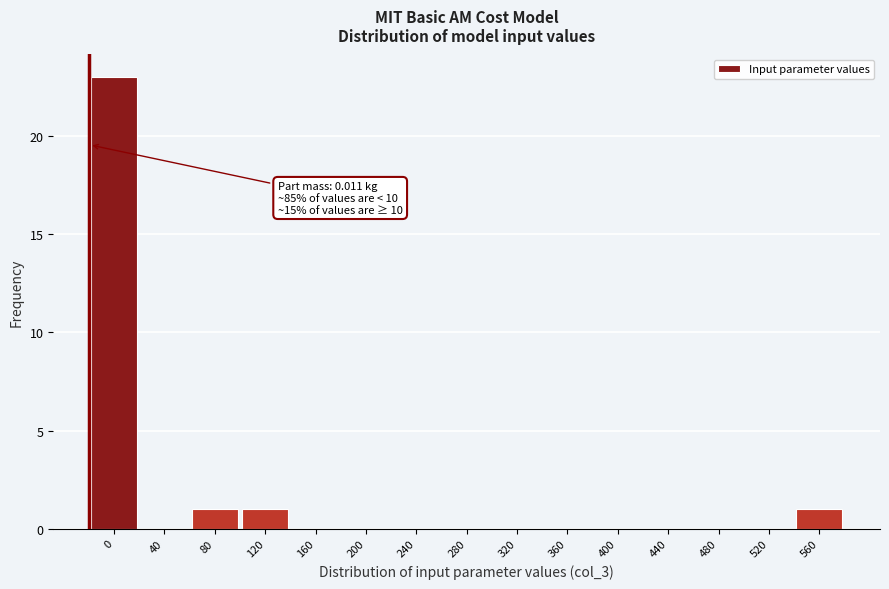

Reading right to left, extract all data points from this chart.

560=1	520=0	480=0	440=0	400=0	360=0	320=0	280=0	240=0	200=0	160=0	120=1	80=1	40=0	0=23